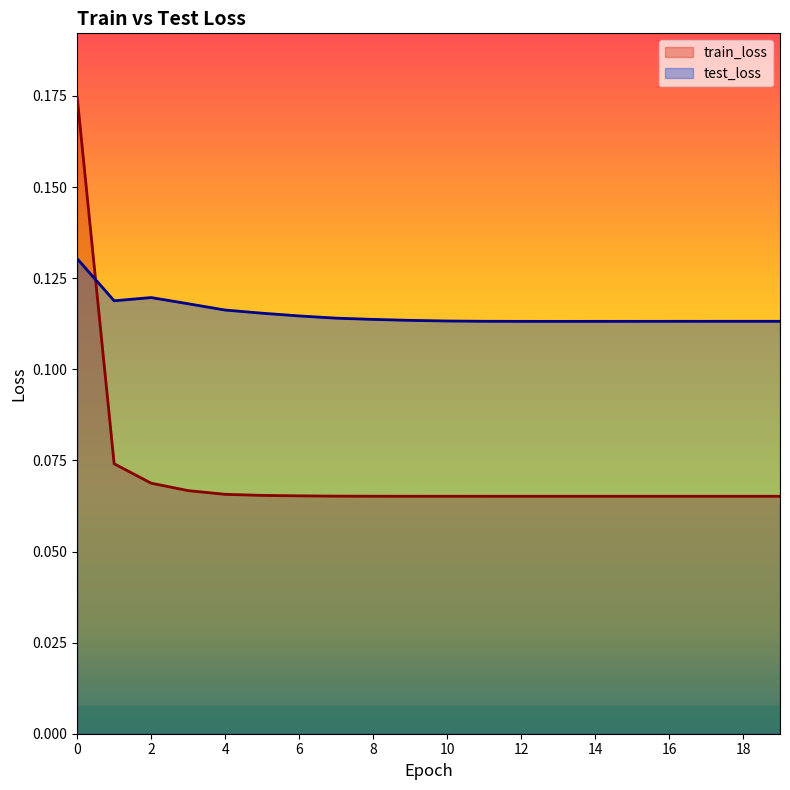

Rank the categories by test_loss value from lowest to highest.

13, 14, 12, 15, 16, 17, 18, 19, 11, 10, 9, 8, 7, 6, 5, 4, 3, 1, 2, 0